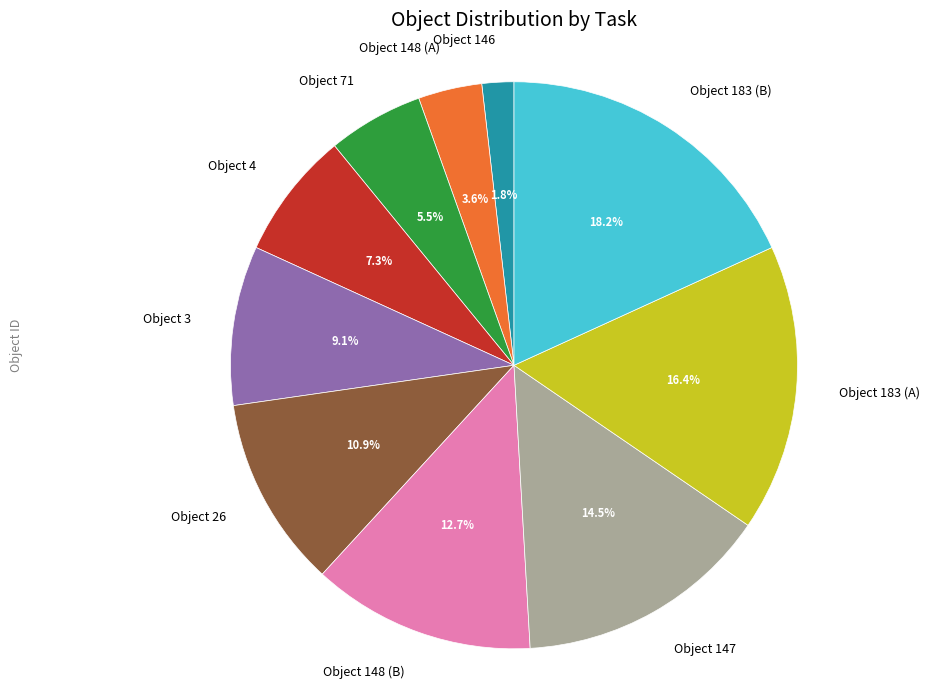

Approximately how many times larger is the value at Object 71 compared to Object 3?

0.6